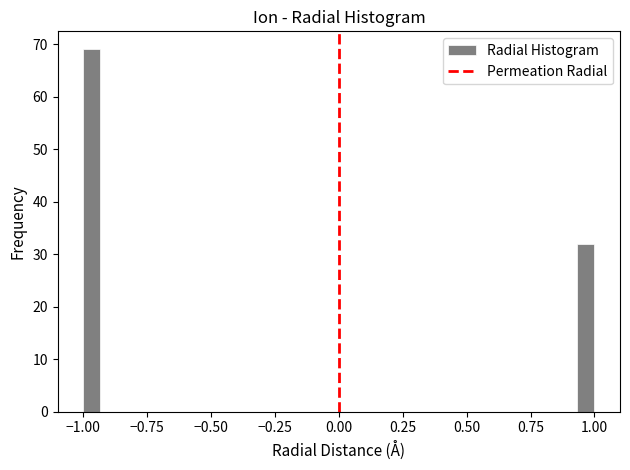

Read against the x-axis, roughly where is the centre of the tallest bar?

-0.95